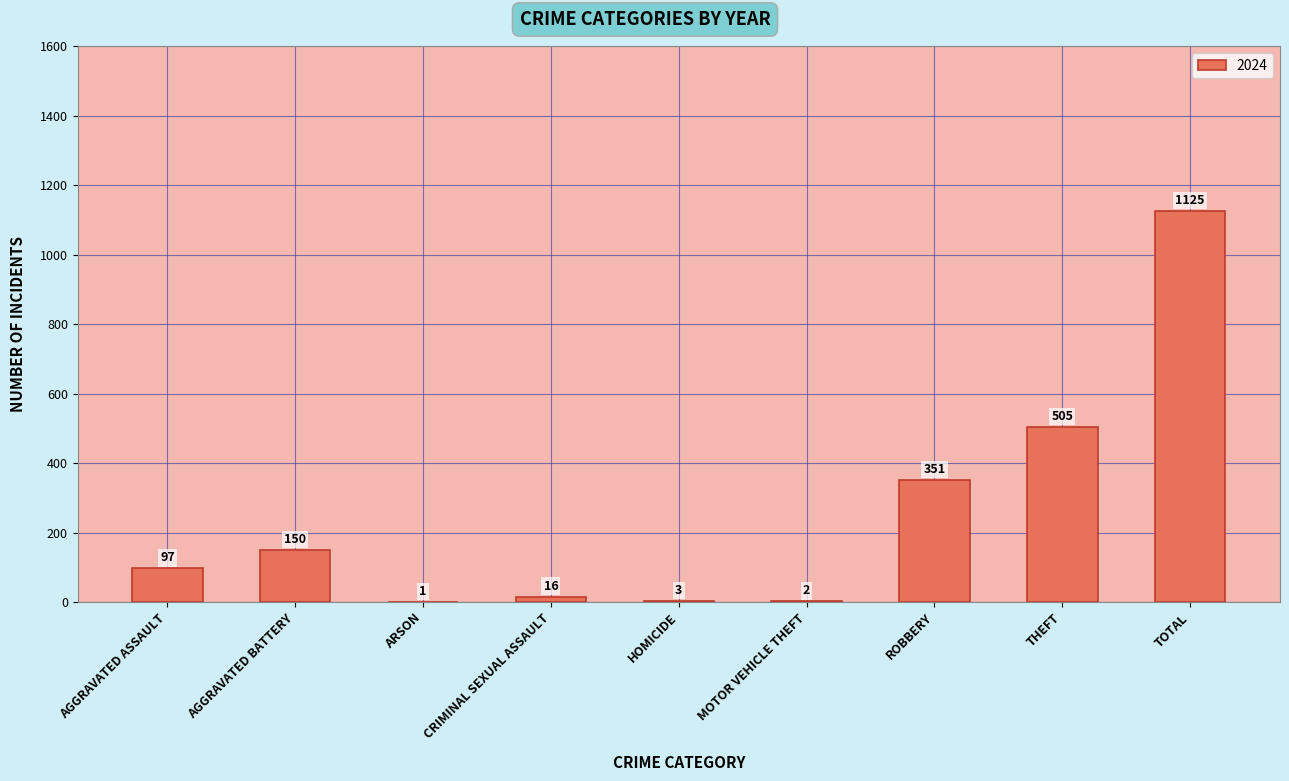

What is the ratio of the value at ROBBERY to the value at TOTAL?

0.3